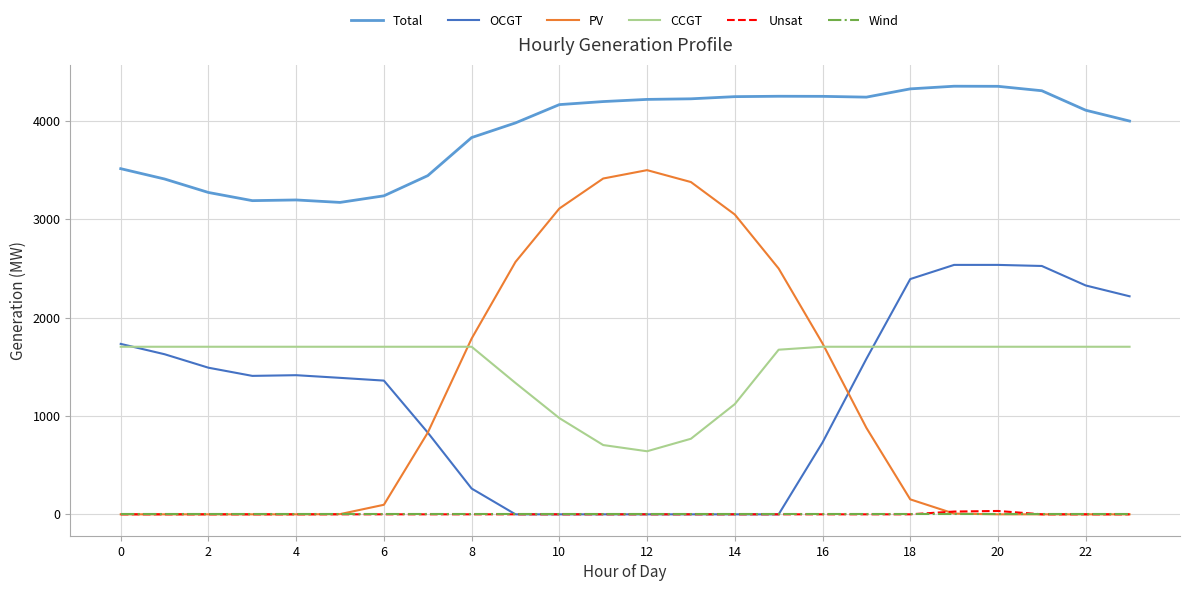

True or false: OCGT has more than 0 interior local peaks.

True